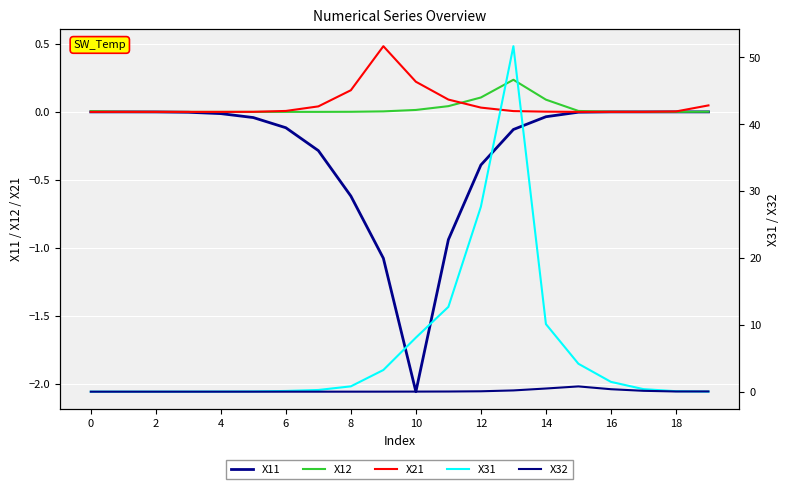

Reading left to right, what are all the values shown in this chart?

X11: -0.0	-0.0	-0.0	-0.0	-0.0	-0.0	-0.1	-0.3	-0.6	-1.1	-2.1	-0.9	-0.4	-0.1	-0.0	-0.0	-0.0	-0.0	-0.0	-0.0
X12: 0.0	0.0	0.0	0.0	0.0	0.0	0.0	0.0	0.0	0.0	0.0	0.0	0.1	0.2	0.1	0.0	0.0	0.0	0.0	0.0
X21: 0.0	0.0	0.0	0.0	0.0	0.0	0.0	0.0	0.2	0.5	0.2	0.1	0.0	0.0	0.0	0.0	0.0	0.0	0.0	0.0
X31: 0.0	0.0	0.0	0.0	0.0	0.0	0.1	0.3	0.8	3.2	8.1	12.7	27.7	51.6	10.1	4.2	1.5	0.4	0.1	0.0
X32: 0.0	0.0	0.0	0.0	0.0	0.0	0.0	0.0	0.0	0.0	0.0	0.0	0.1	0.2	0.5	0.8	0.4	0.1	0.0	0.0